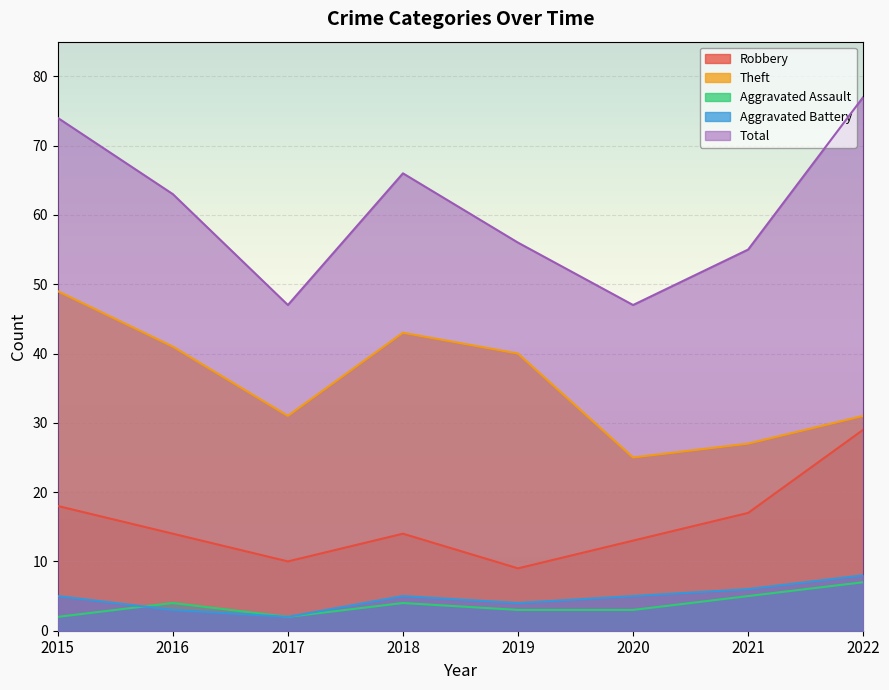

At which label is Robbery closest to 19?

2015